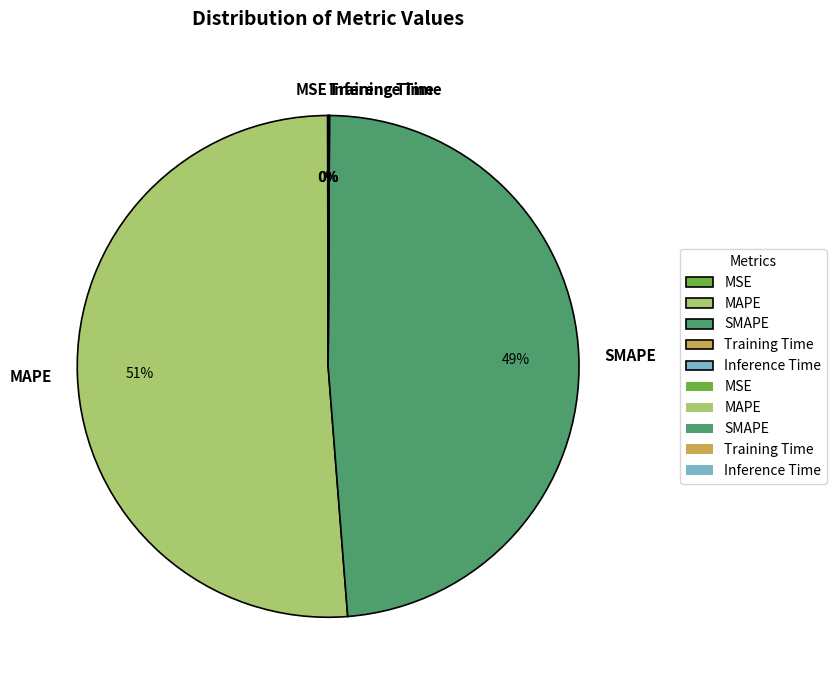

The SMAPE slice represents 49% of the pie. True or false?

True